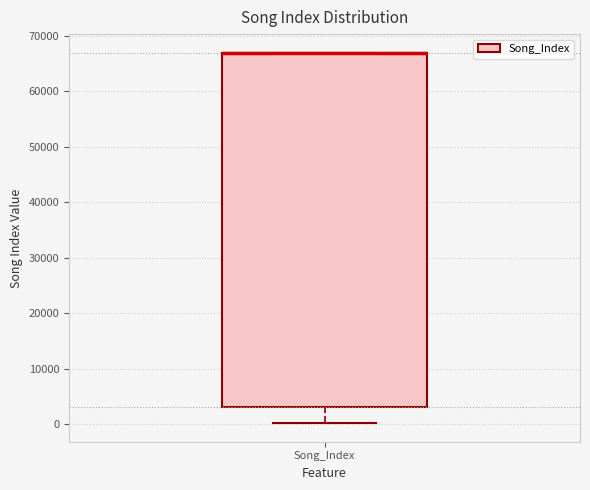

Transcribe this box plot: give where the median line is, the range the box spans, and where the two whiskers end, as read against the y-axis. The values are not printed on the chart, so give them approximately, as read against the axis.

median 67000 (drawn on the box's upper edge), box 3000 to 67000, whiskers 0 to 67000